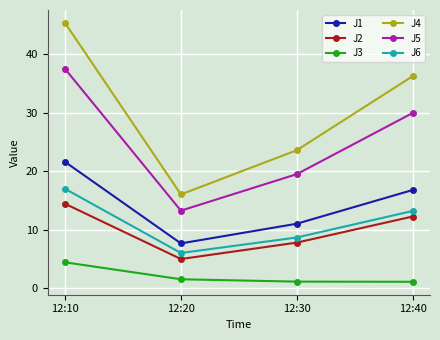

How many values in the J4 series exceed 36?

2